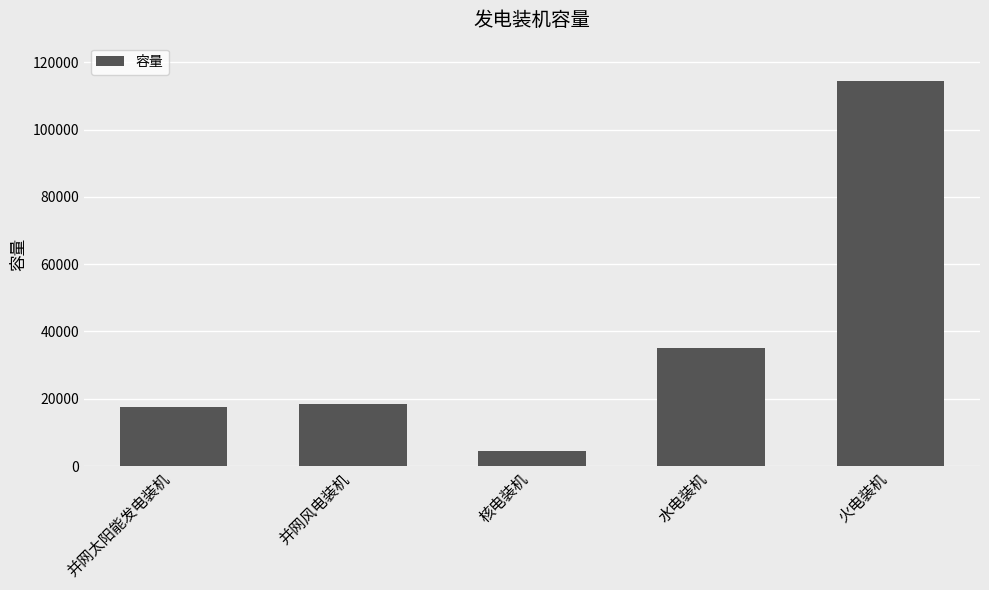

Count the number of categories in the chart.

5